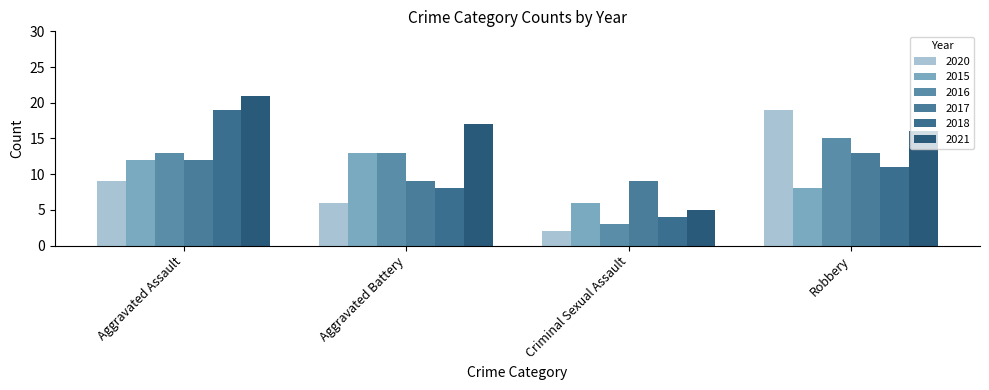

How many distinct data groups are displayed?

6